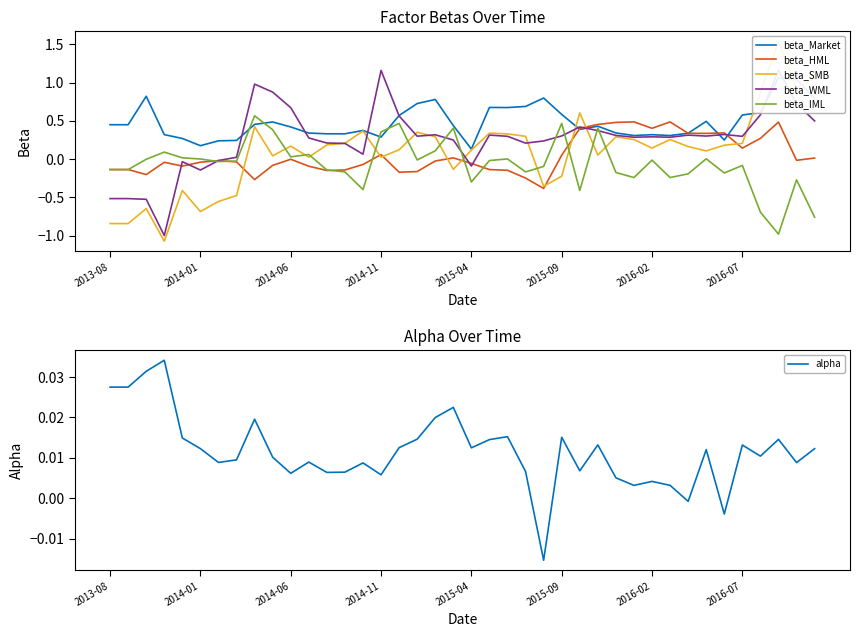

The value of beta_HML at 9 is -0.1. True or false?

True